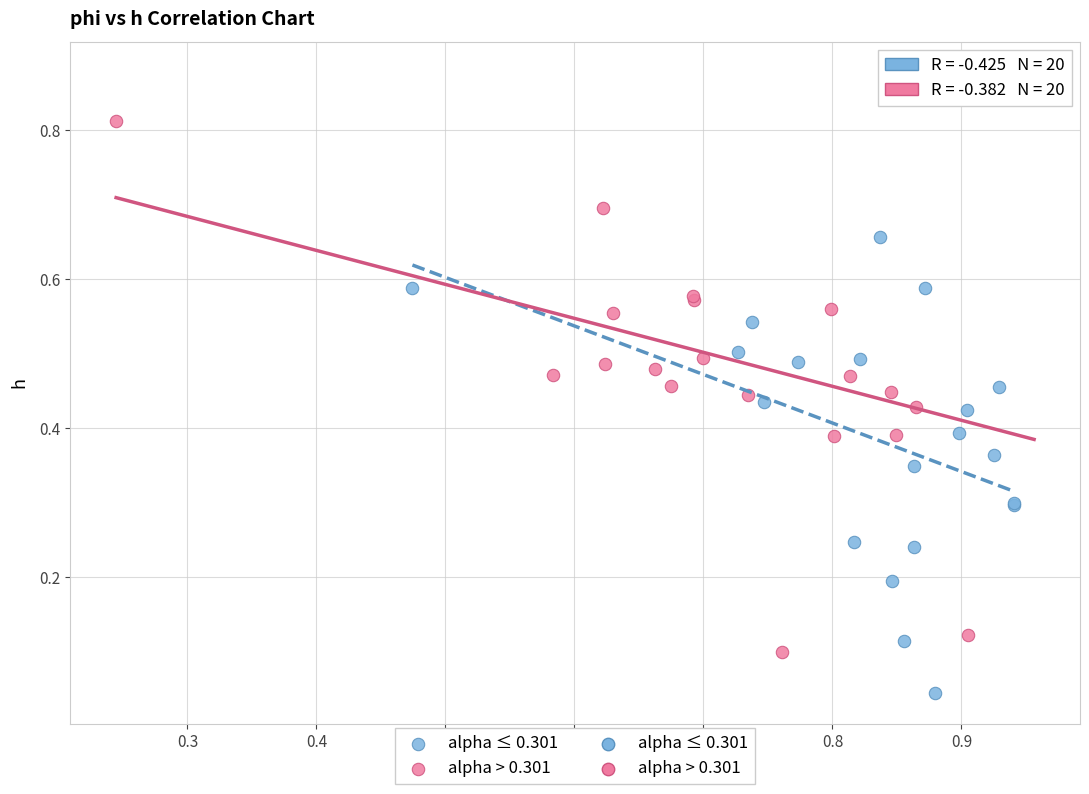

Which series reaches the maximum Y coordinate?

alpha > 0.301